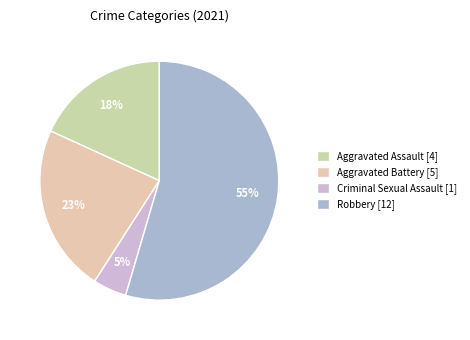

Which slice is the largest?

Robbery